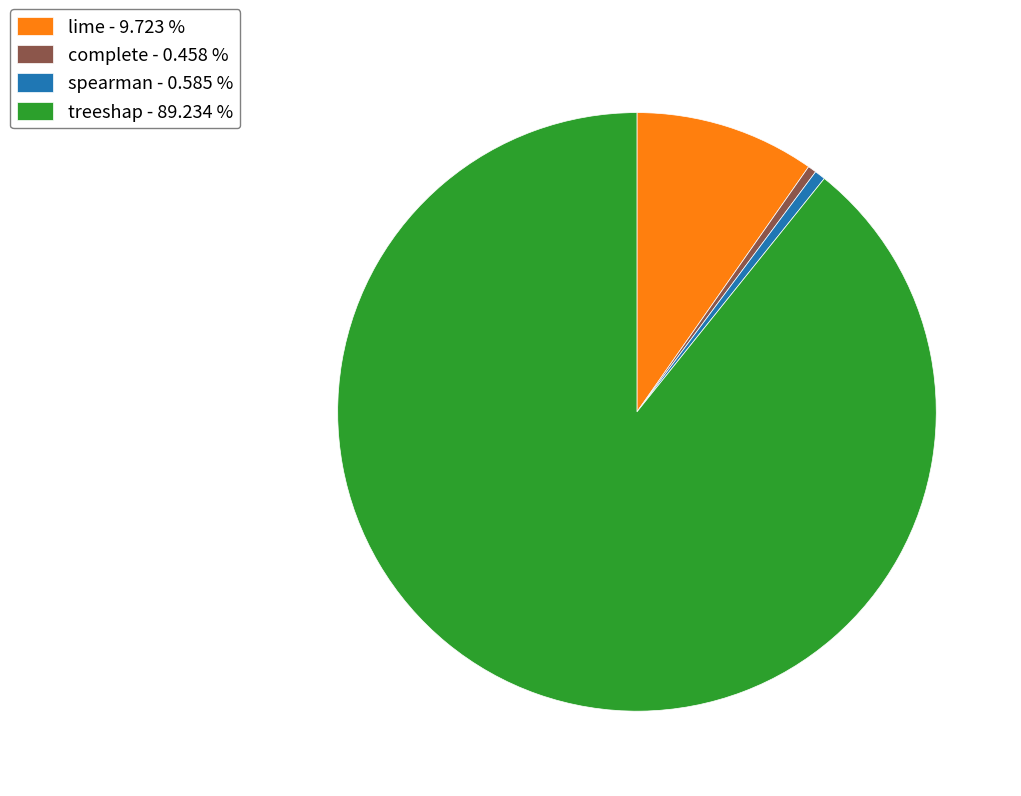

Which has a higher value, lime - 9.723 % or spearman - 0.585 %?

lime - 9.723 %